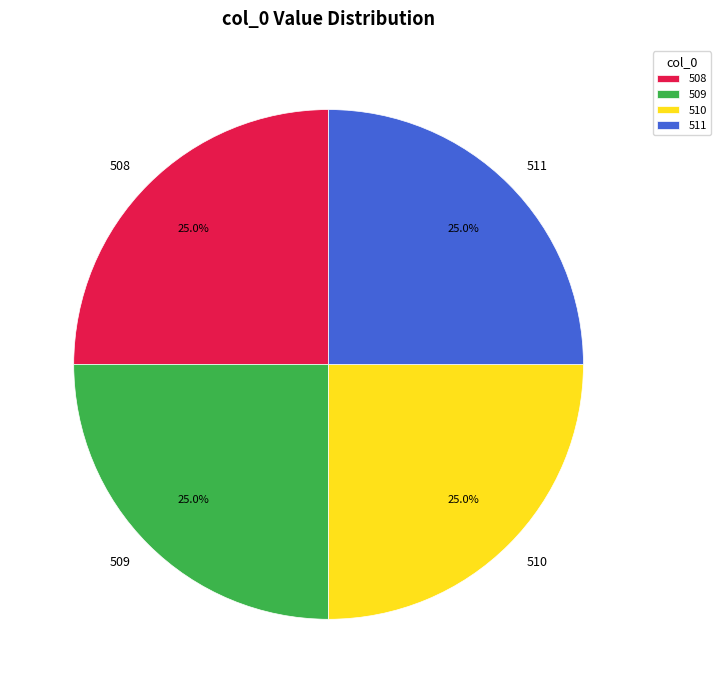

How much of the chart is everything except 509?

75.0%